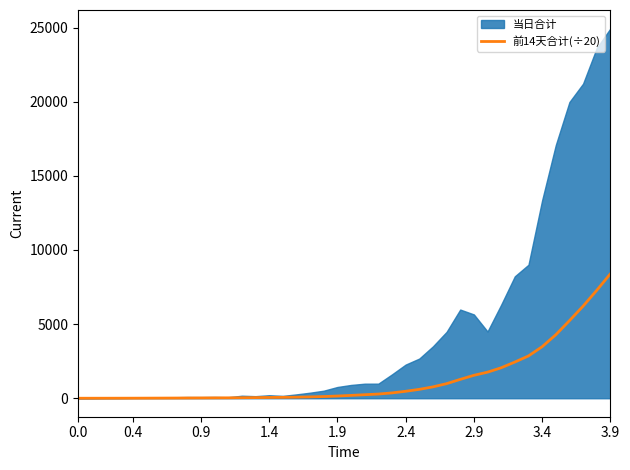

What is the maximum value for 前14天合计(÷20)?

8393.0